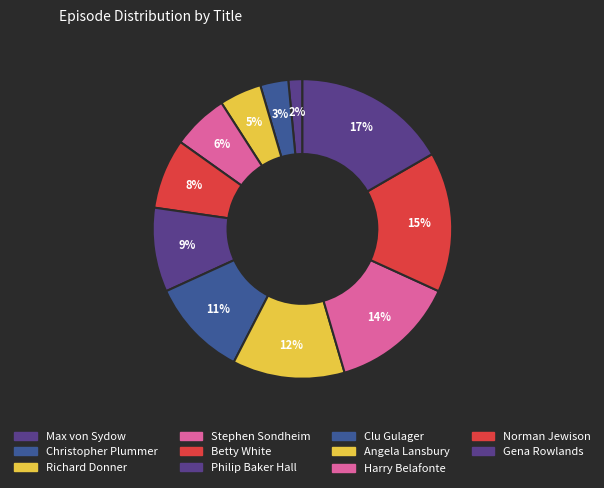

Is Stephen Sondheim the majority of the pie?

No